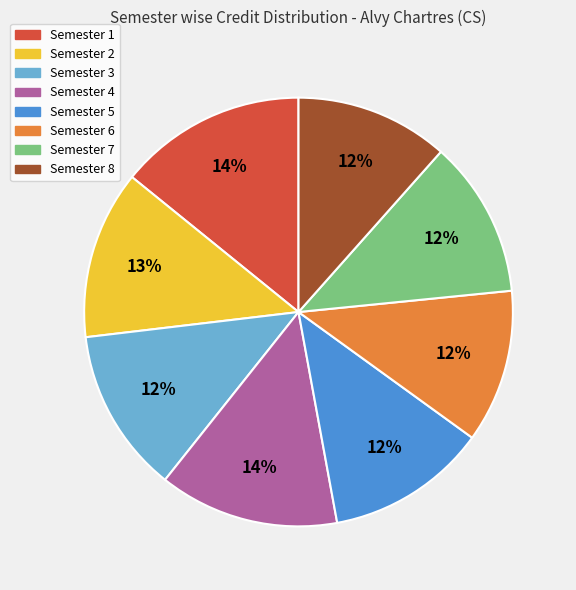

Does Semester 5 account for over 50% of the chart?

No